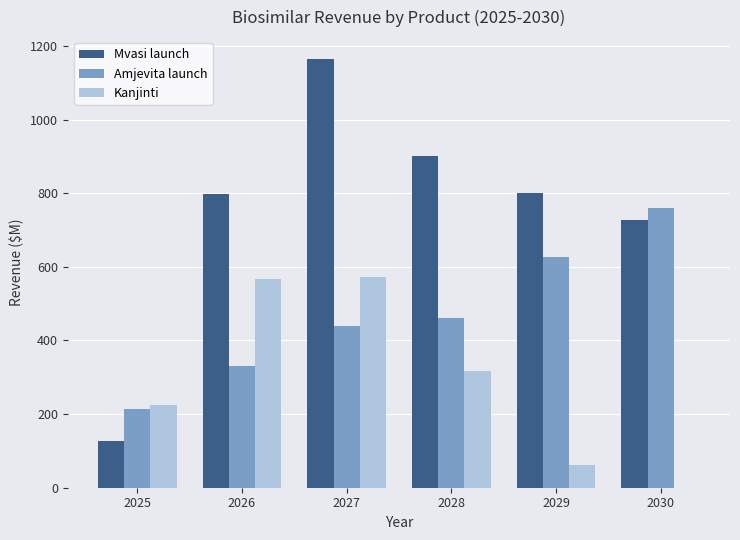

How many groups of bars are there?

6